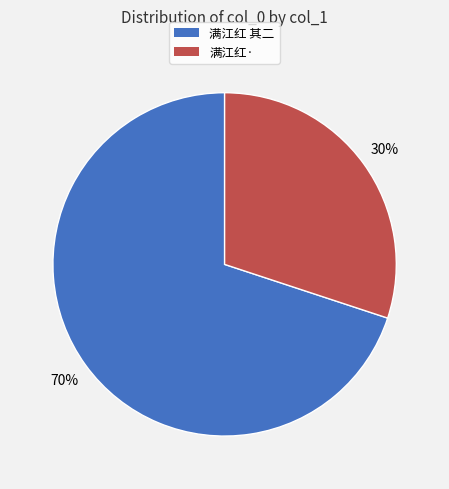

Count the number of slices in the pie.

2